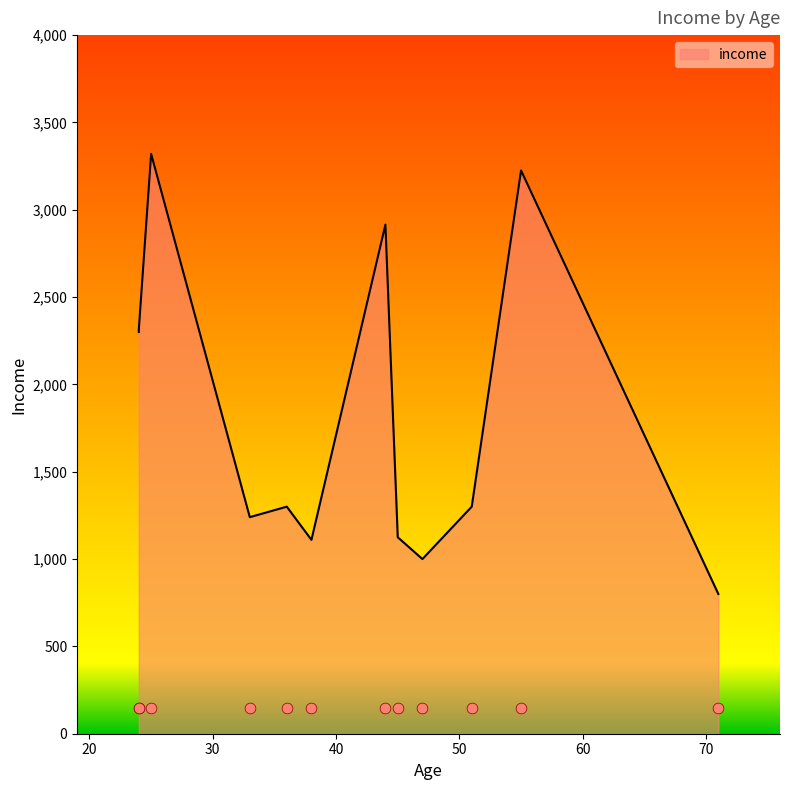

What is the change in value from 25 to 45?

-2195